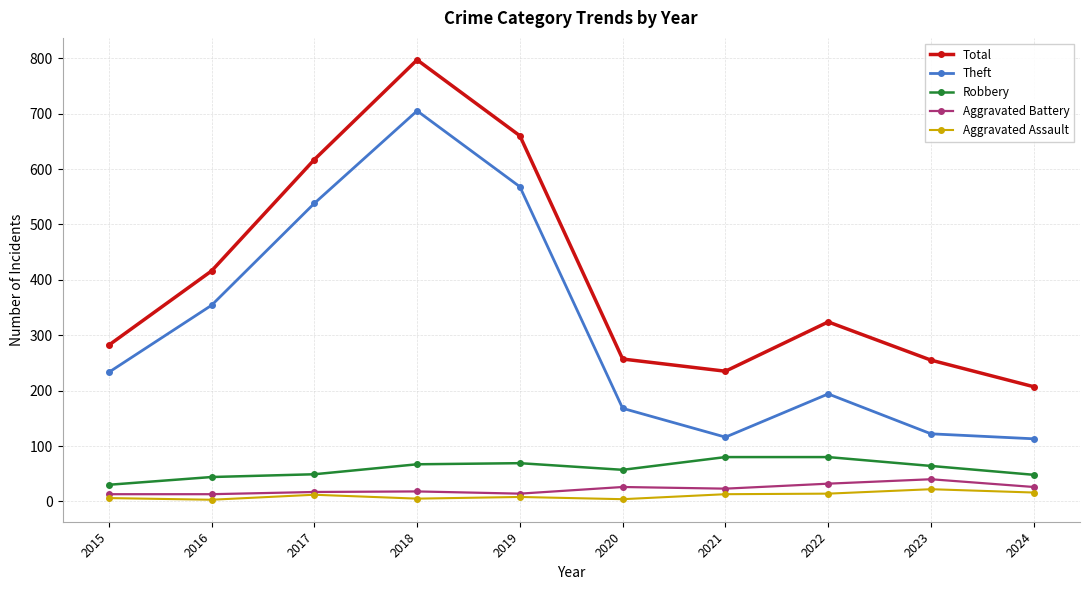

What is the difference between the maximum and second lowest values in the Aggravated Assault series?

18